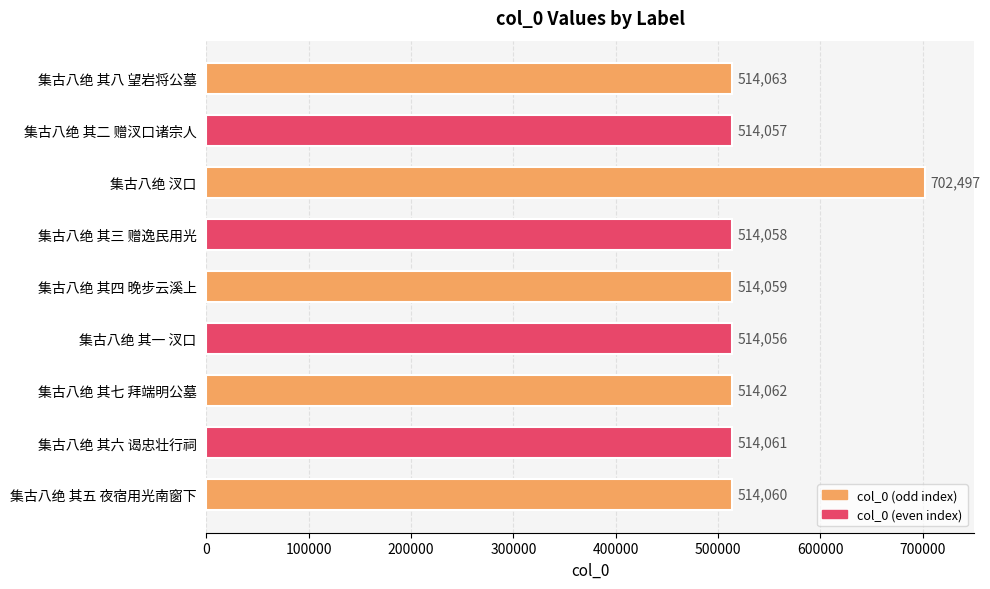

Rank the categories by value from highest to lowest.

集古八绝 汊口, 集古八绝 其八 望岩将公墓, 集古八绝 其七 拜端明公墓, 集古八绝 其六 谒忠壮行祠, 集古八绝 其五 夜宿用光南窗下, 集古八绝 其四 晚步云溪上, 集古八绝 其三 赠逸民用光, 集古八绝 其二 赠汊口诸宗人, 集古八绝 其一 汊口